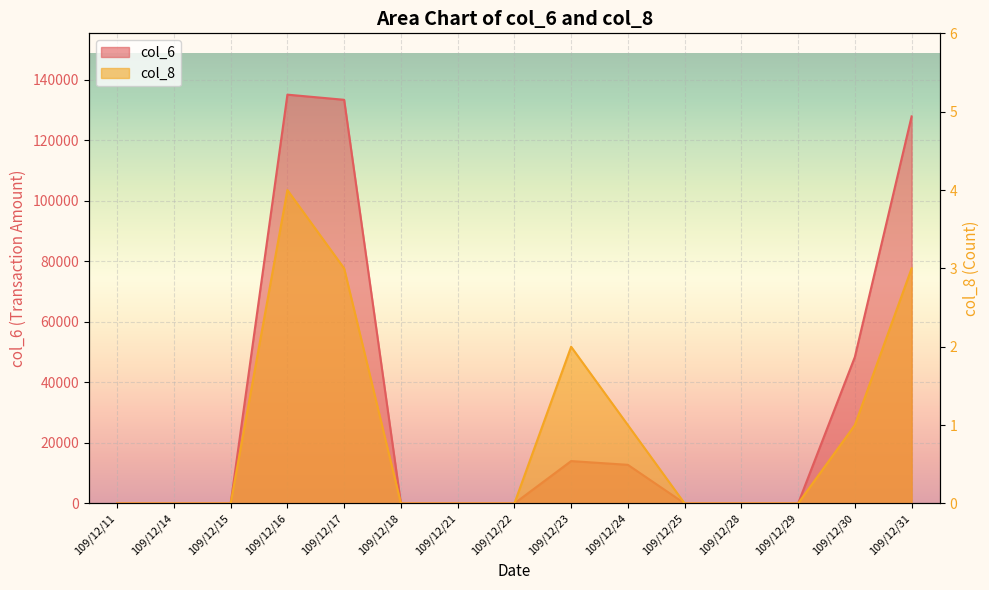

Which has a higher value, 109/12/30 or 109/12/14?

109/12/30